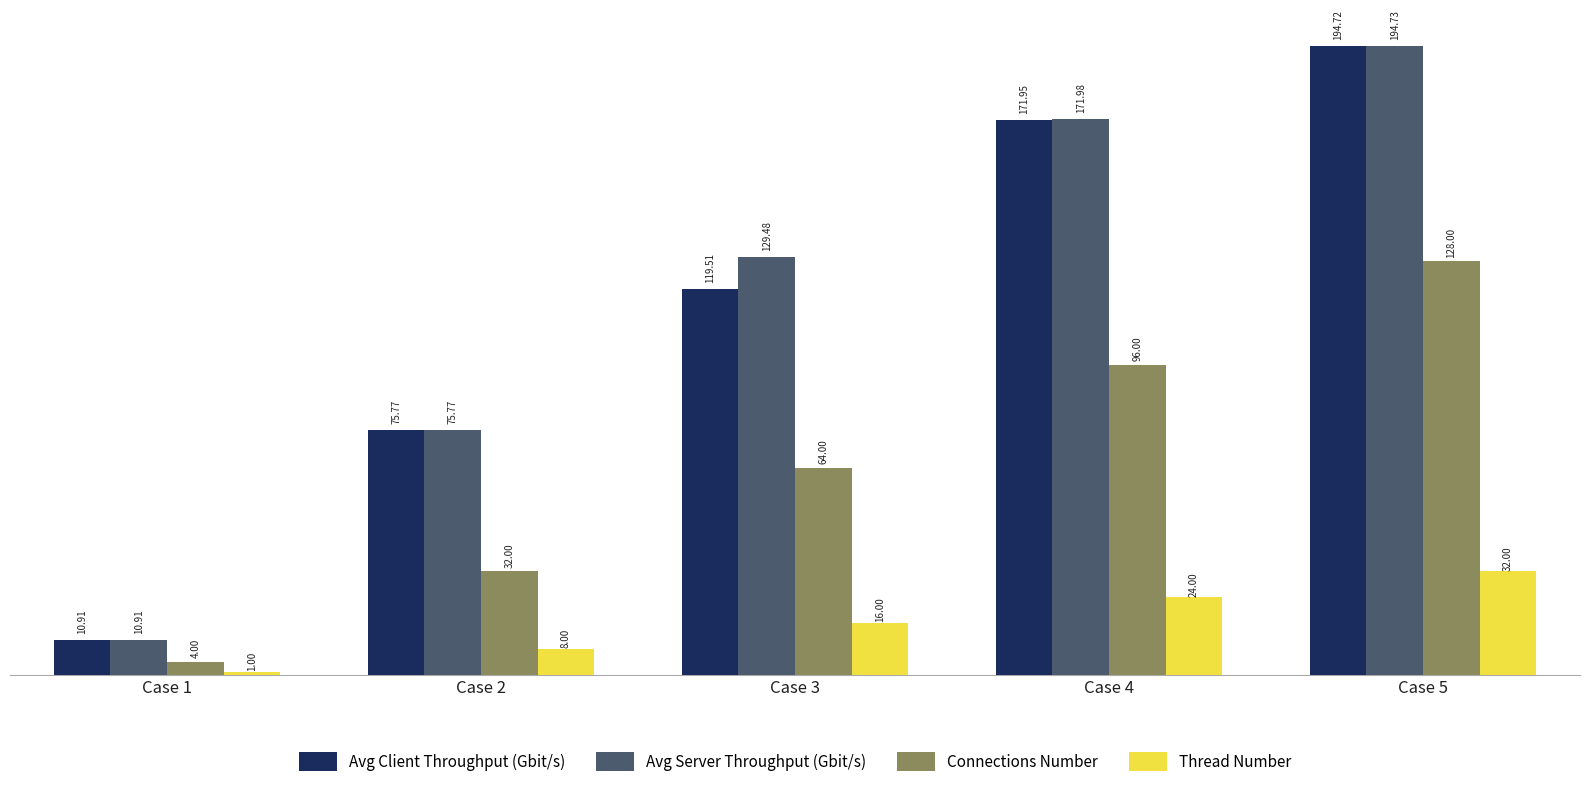

What are all the series names shown in the legend?

Avg Client Throughput (Gbit/s), Avg Server Throughput (Gbit/s), Connections Number, Thread Number